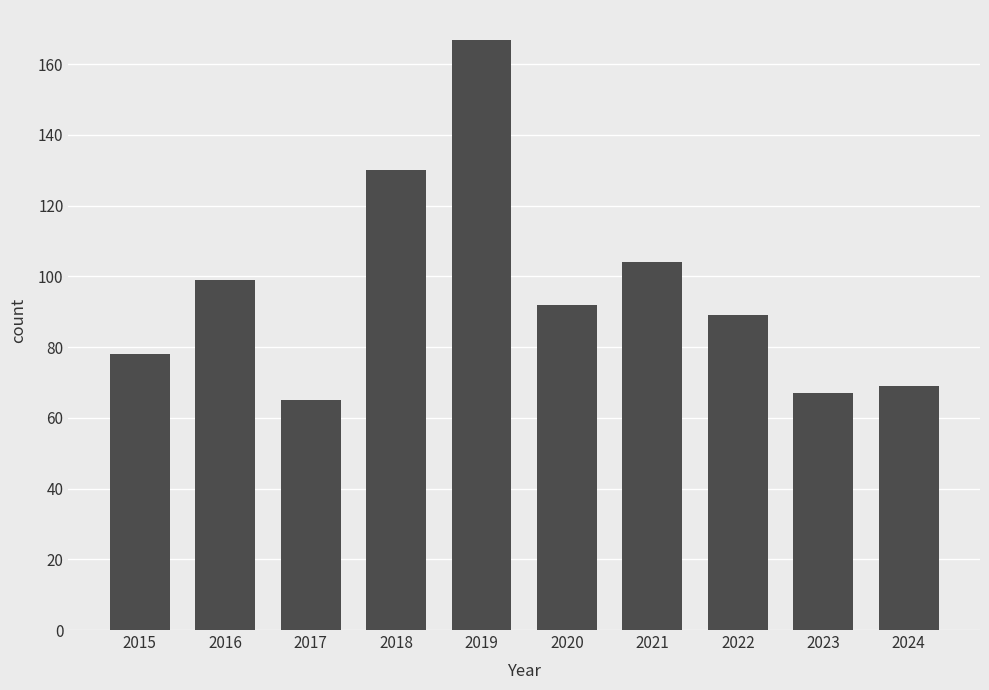

Rank the categories by value from lowest to highest.

2017, 2023, 2024, 2015, 2022, 2020, 2016, 2021, 2018, 2019